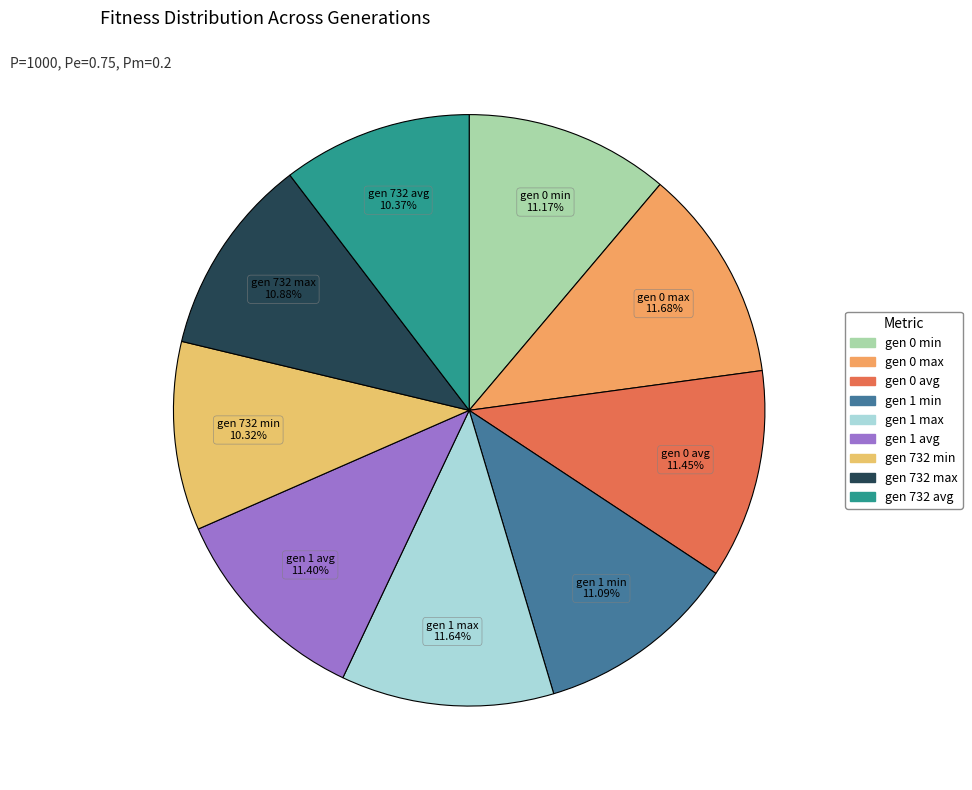

To the nearest percent, what portion does gen 732 max represent?

11%